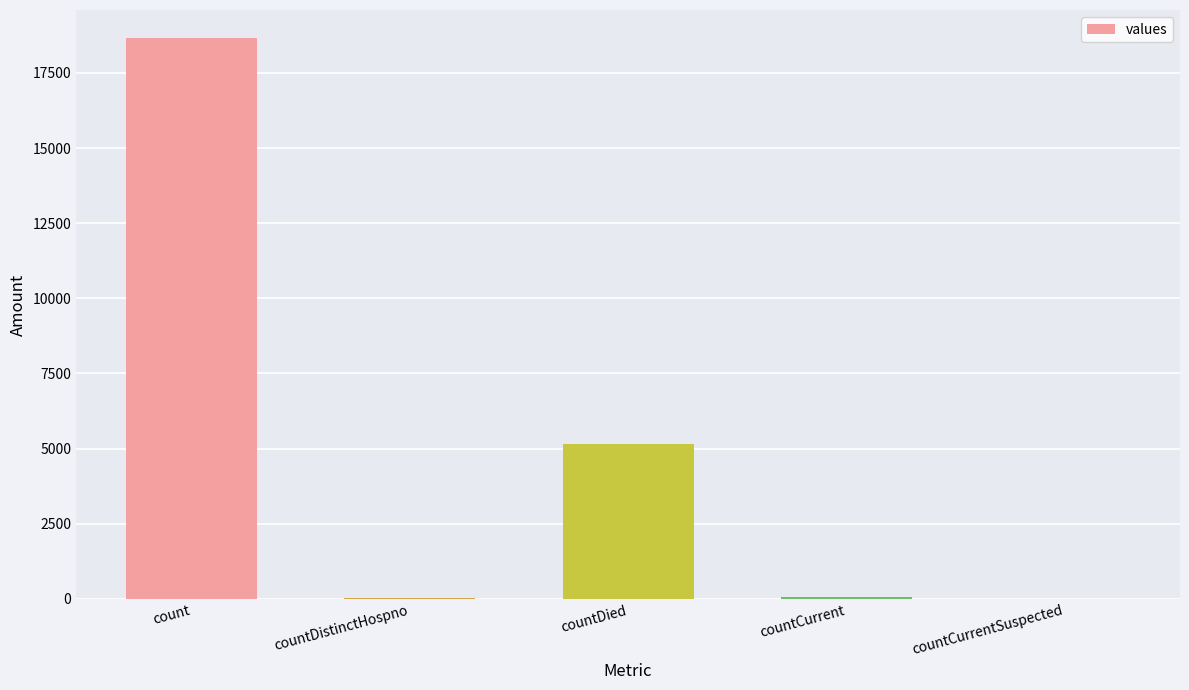

What is the sum of all values?

23908